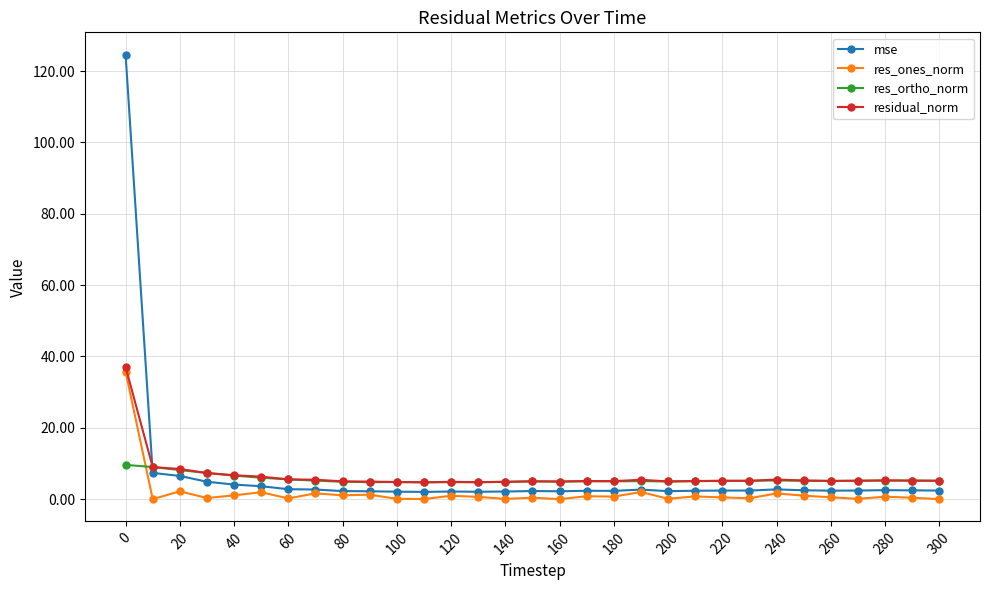

How many lines are shown in the chart?

4